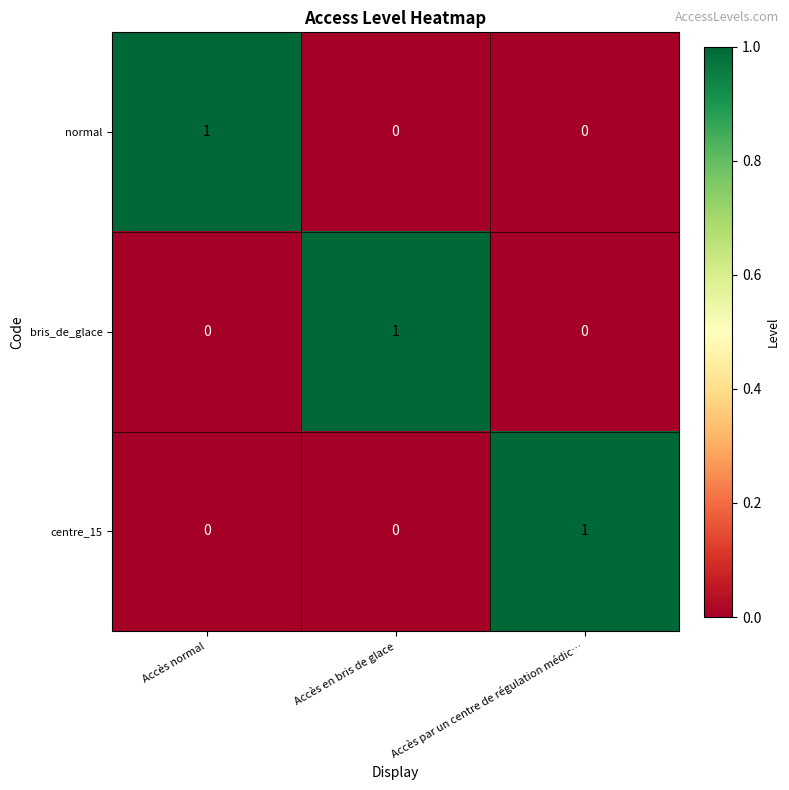

Count the bris_de_glace values in the range 0 to 1.

3